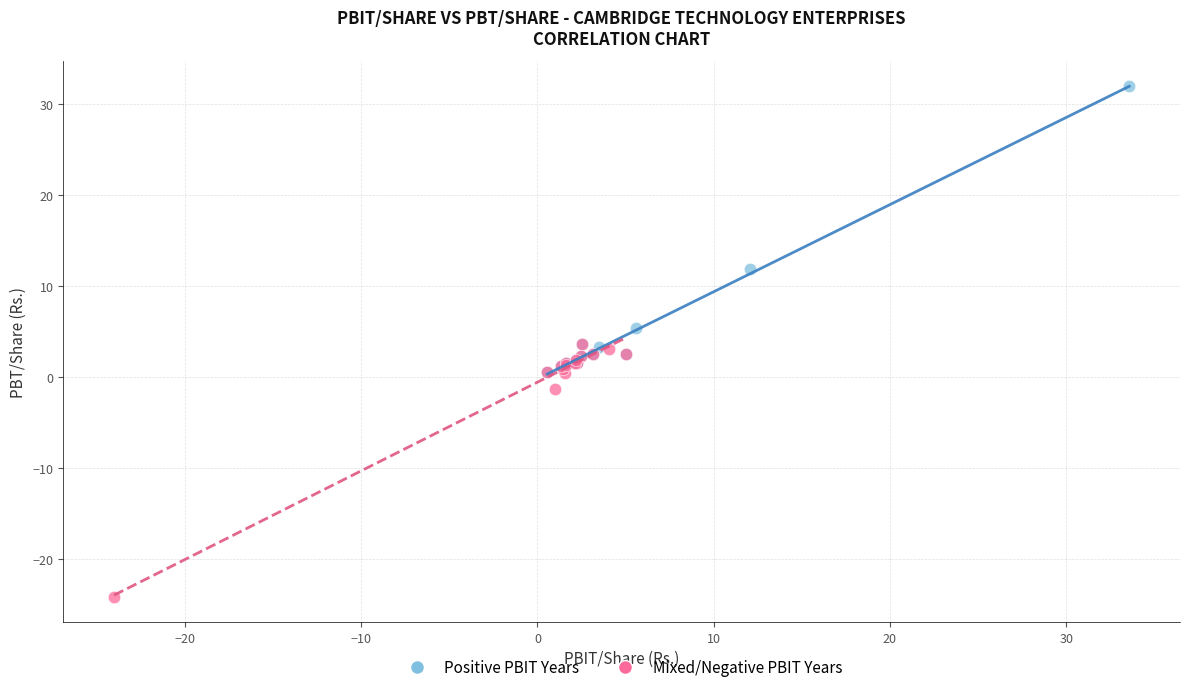

Which series reaches the maximum Y coordinate?

Positive PBIT Years